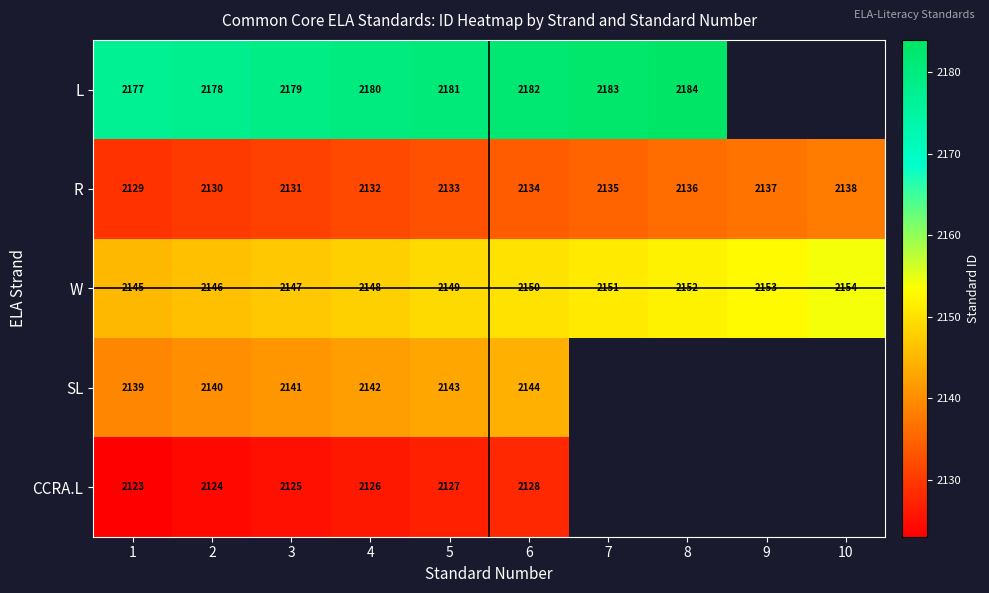

Rank the series at 4 from highest to lowest value.

L, W, SL, R, CCRA.L